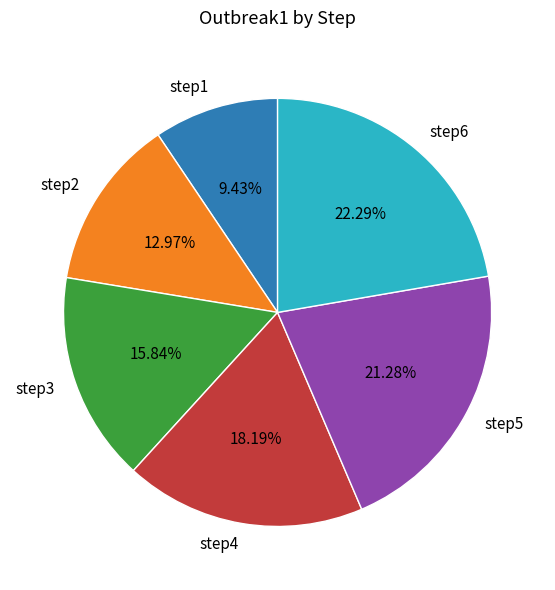

To the nearest percent, what is the difference between the step5 and step6 slice percentages?

1%